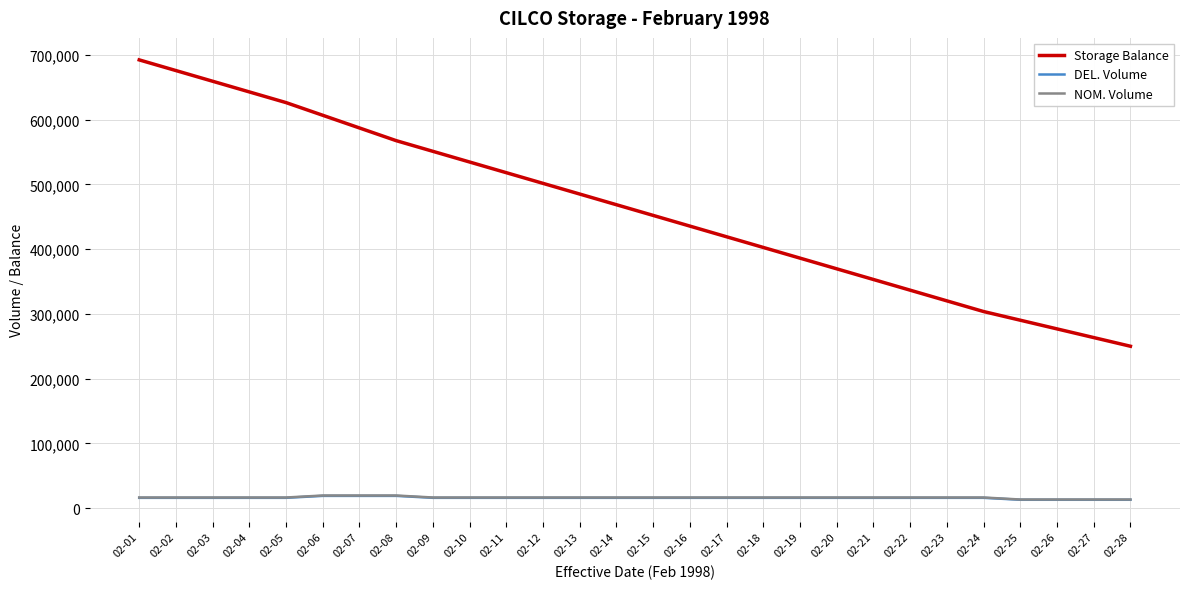

The value of Storage Balance at 02-16 is 296046. True or false?

False